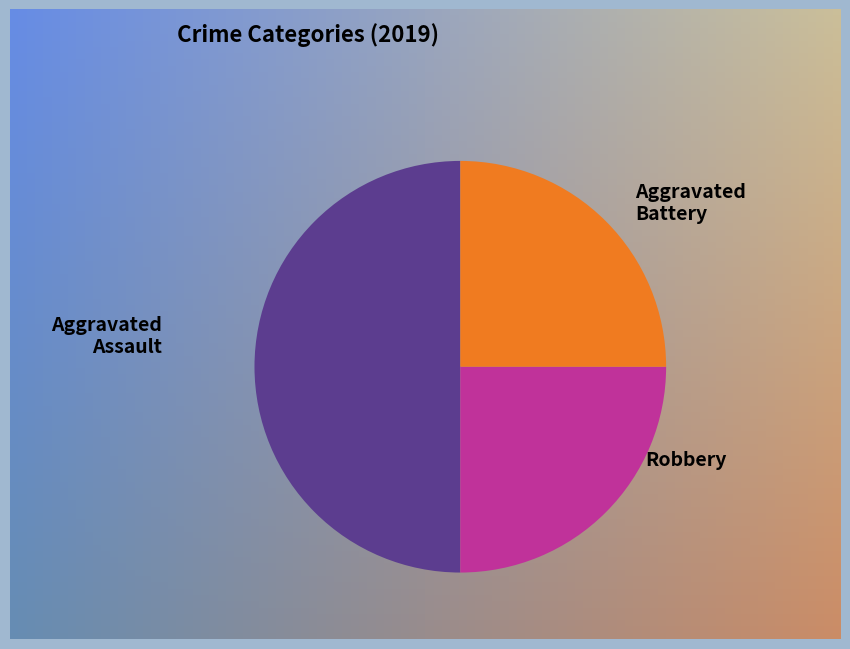

How much of the chart is everything except Aggravated Battery?

75.0%